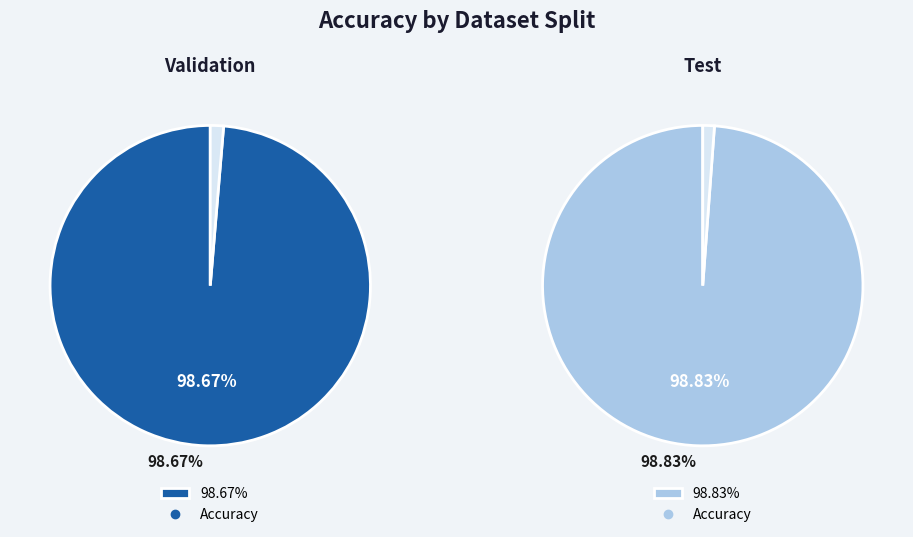

To the nearest percent, what is the average slice percentage?

50%